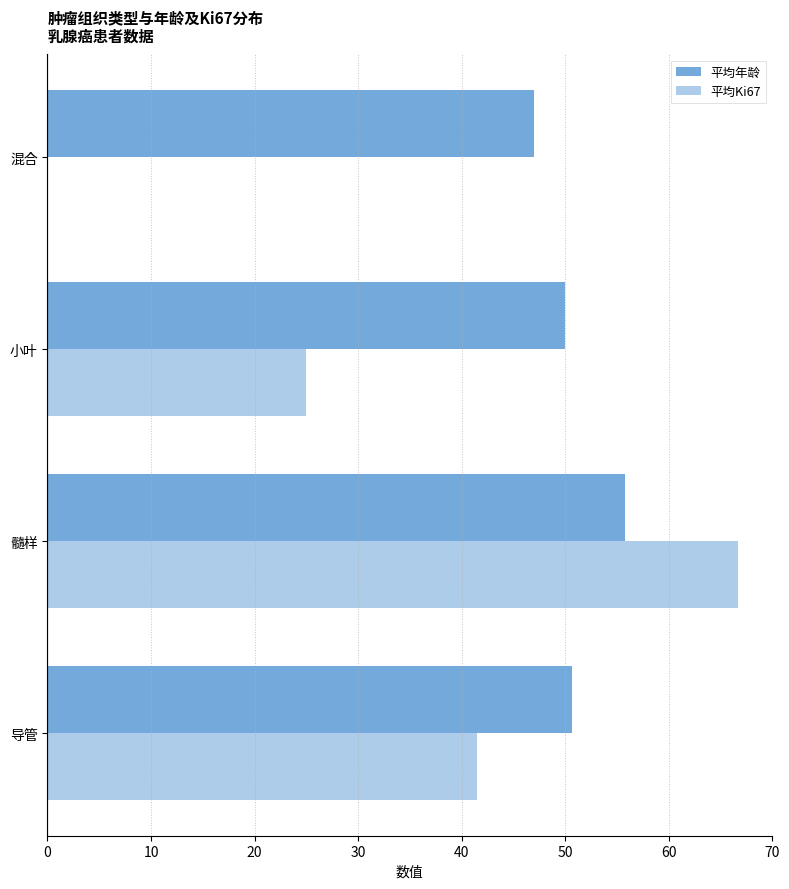

How many positive values does the 平均Ki67 series have?

3